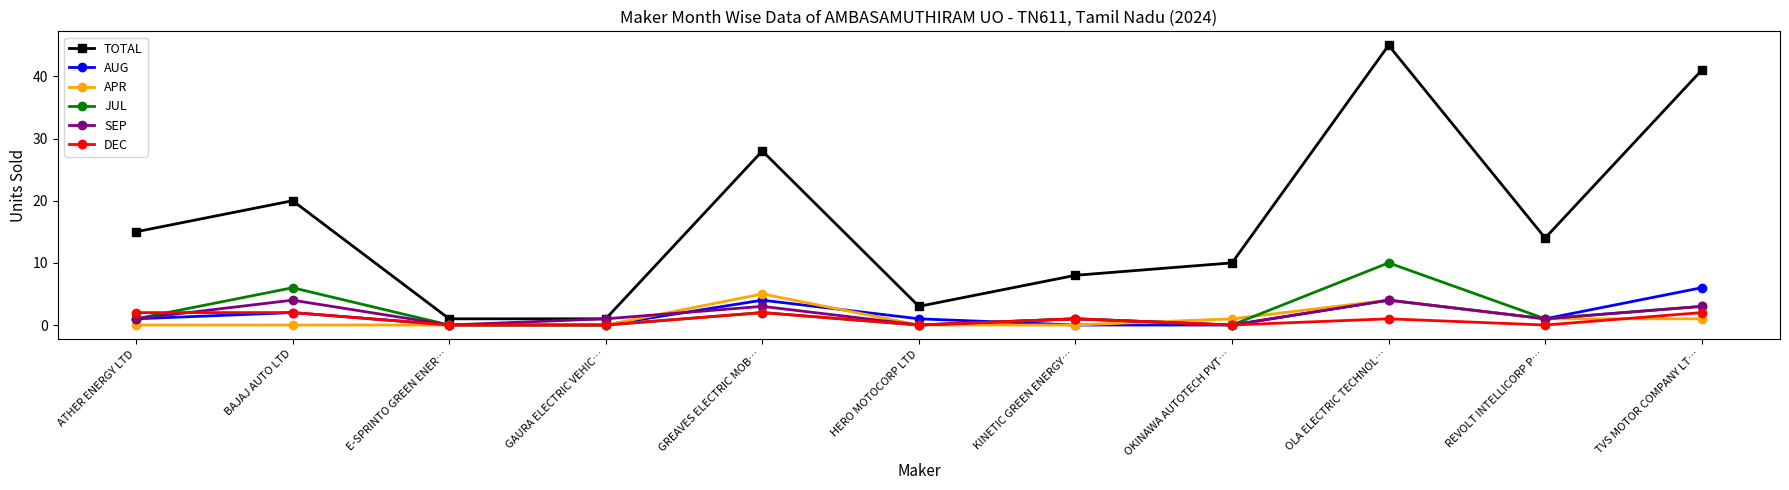

Which label corresponds to the largest value in the chart?

OLA ELECTRIC TECHNOL…